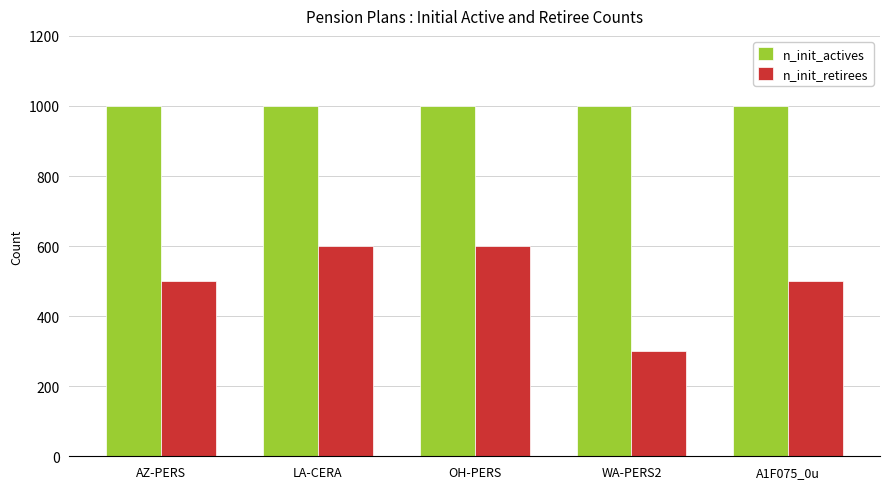

Which series has the largest total across all categories?

n_init_actives